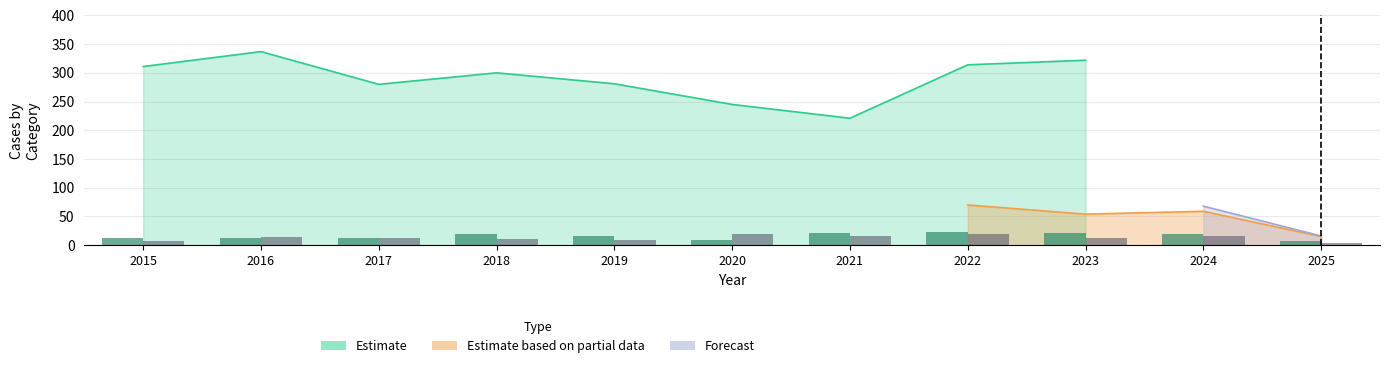

What is the value of the Robbery bar at the 7th from the left?

16